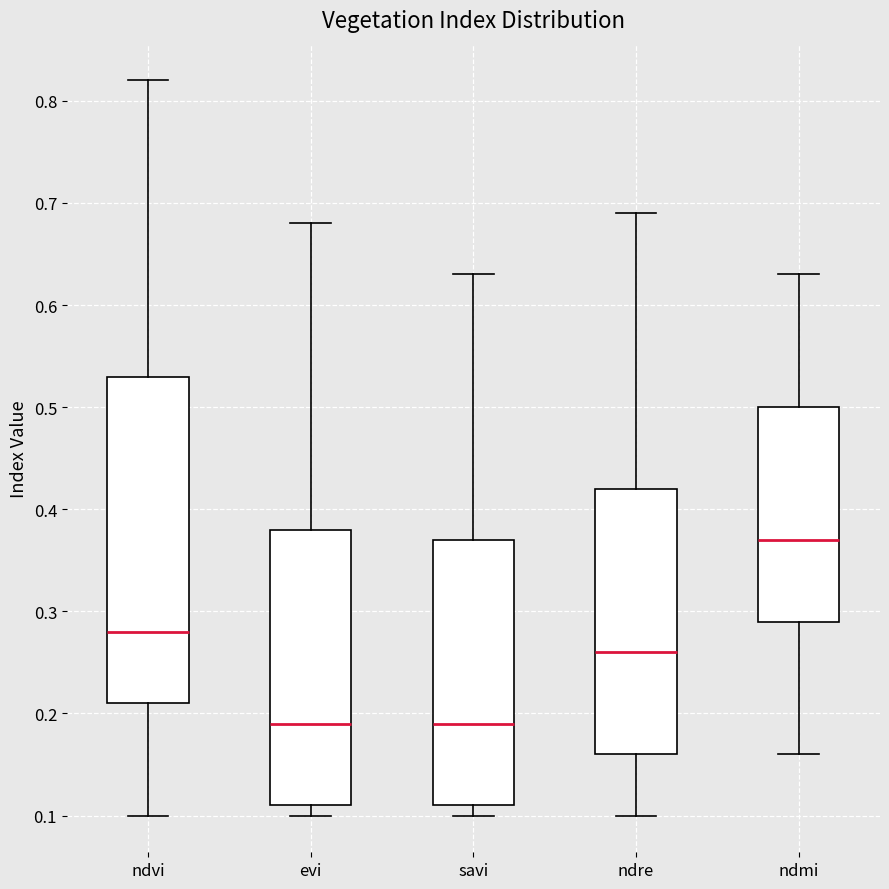

Which box's median line is the highest?

ndmi